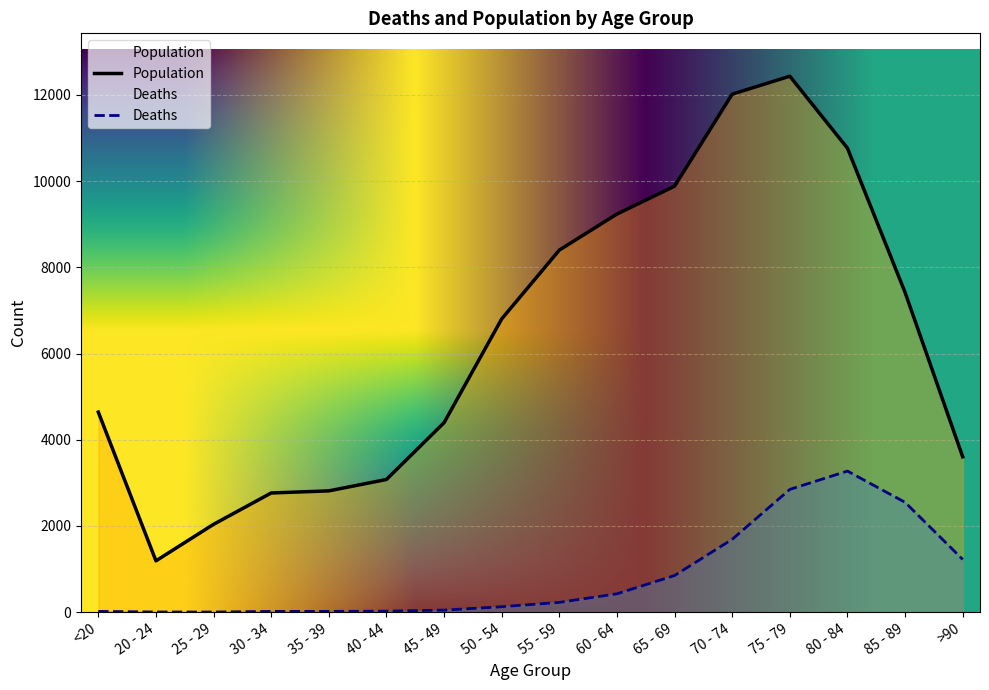

What is the total value across all series at 50 - 54?

6929